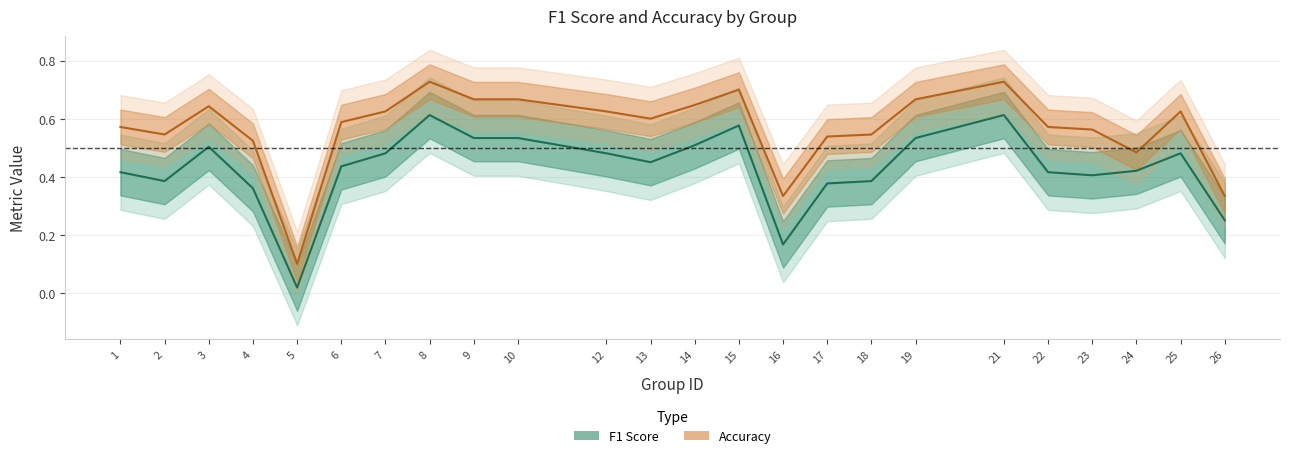

What is the average value of the f1 series?

0.4